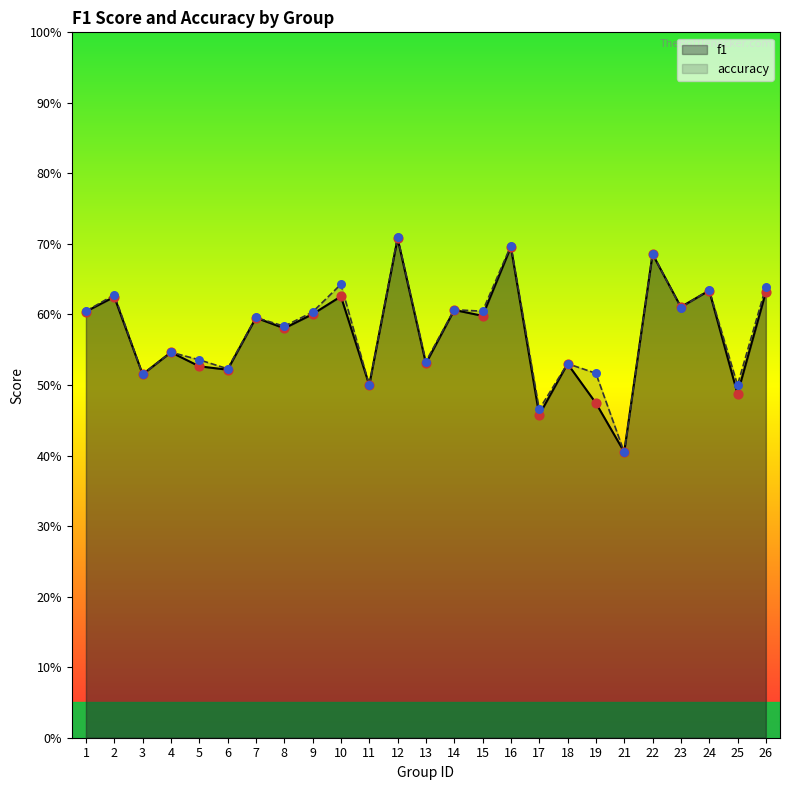

Is the value of accuracy at 1 greater than the value of f1 at 13?

Yes